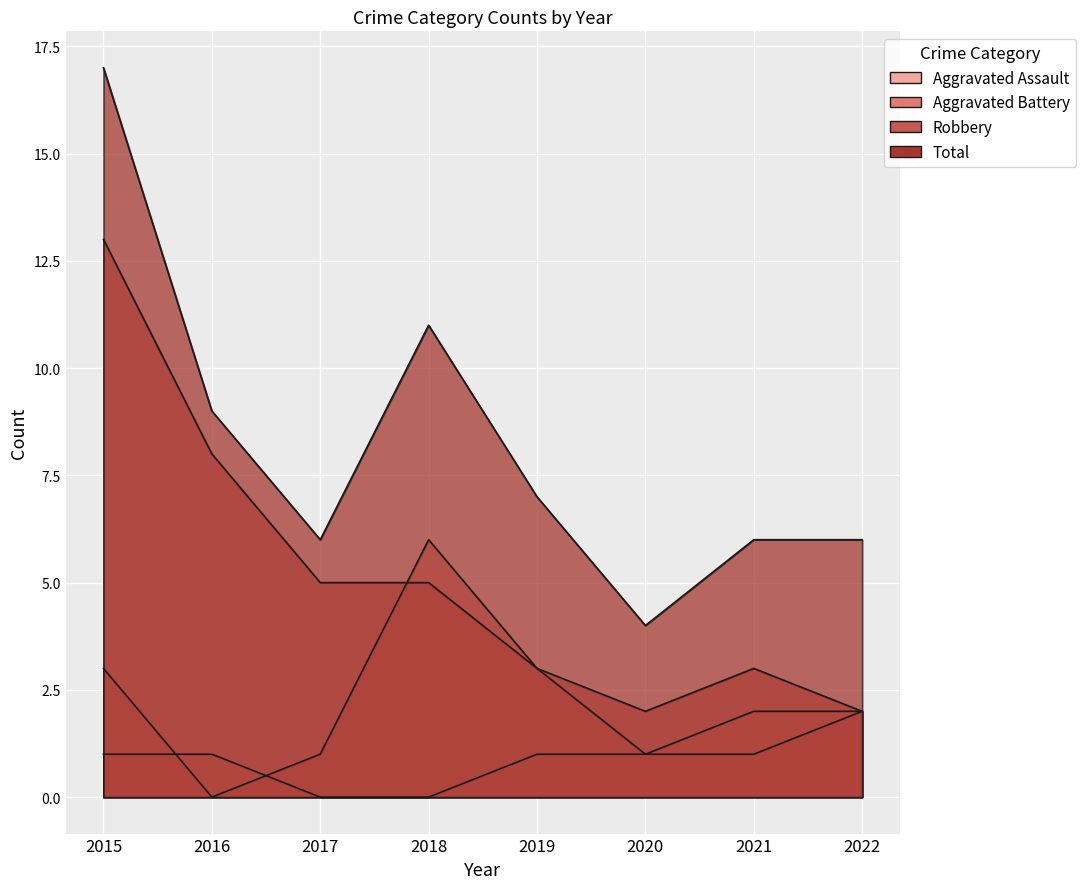

Reading right to left, what are all the values shown in this chart?

Aggravated Assault: 2022=2	2021=2	2020=1	2019=1	2018=0	2017=0	2016=1	2015=1
Aggravated Battery: 2022=2	2021=1	2020=1	2019=3	2018=6	2017=1	2016=0	2015=3
Robbery: 2022=2	2021=3	2020=2	2019=3	2018=5	2017=5	2016=8	2015=13
Total: 2022=6	2021=6	2020=4	2019=7	2018=11	2017=6	2016=9	2015=17